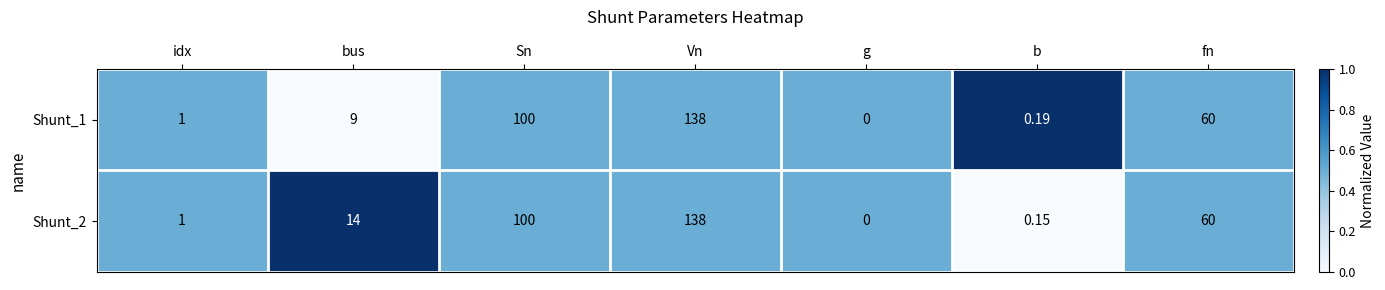

Where is Shunt_2 nearest to the value 69?

fn